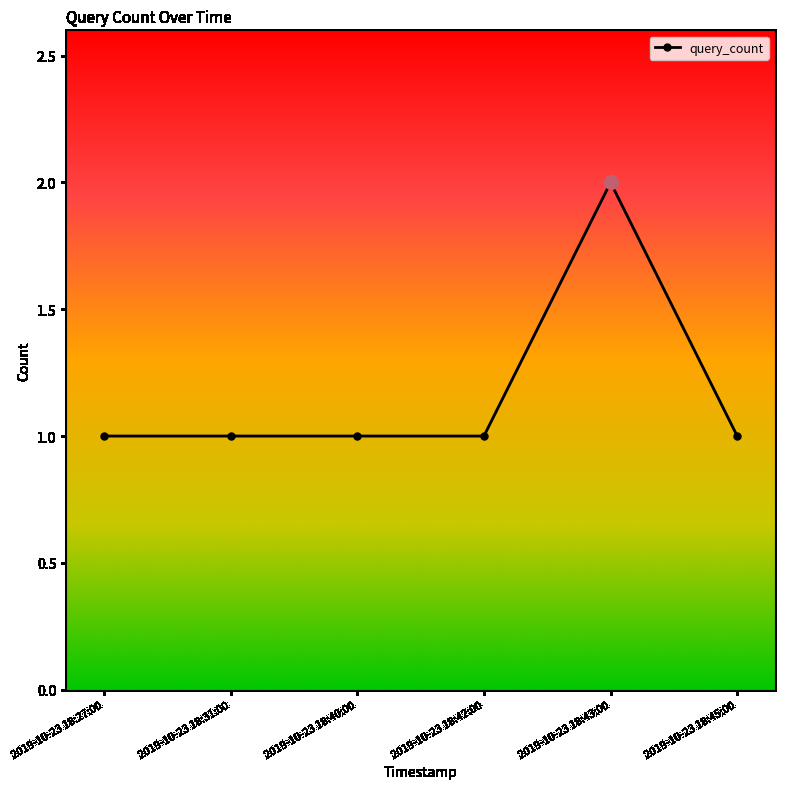

At which category does the chart reach its peak across all series?

2019-10-23 18:43:00